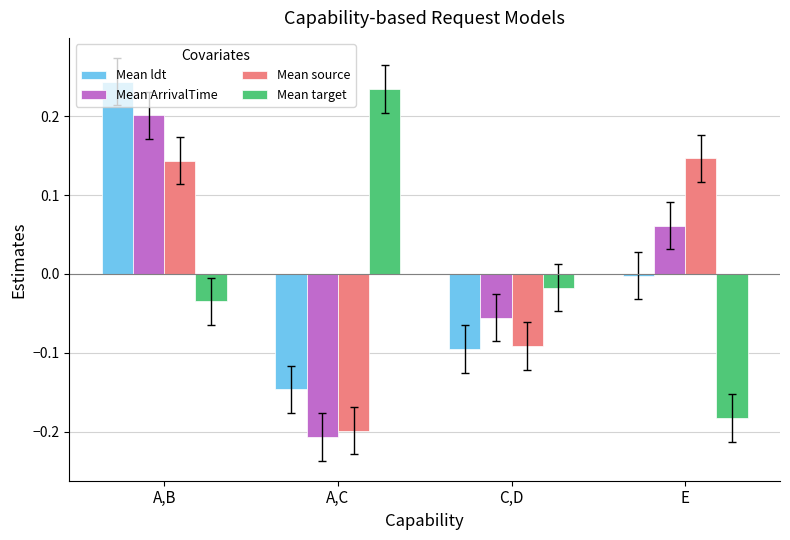

What is the difference between the maximum and minimum values in the Mean ArrivalTime series?

0.4